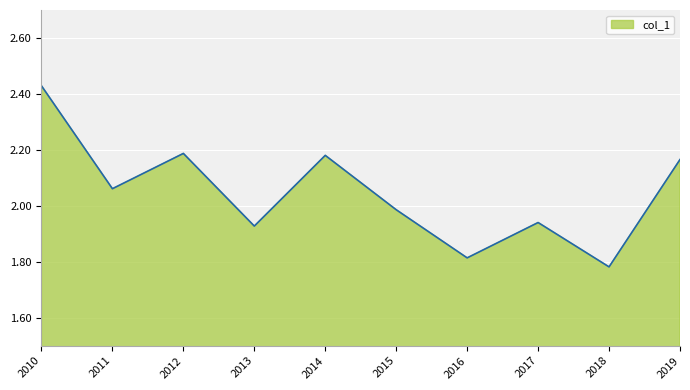

What is the change in value from 2010 to 2016?

-0.6